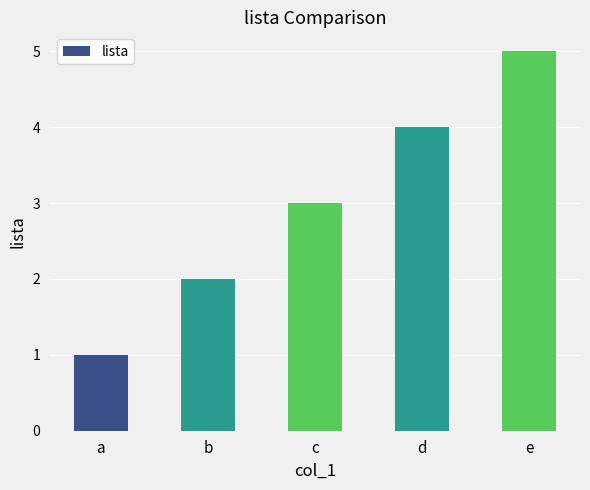

Which label corresponds to the smallest value in the chart?

a